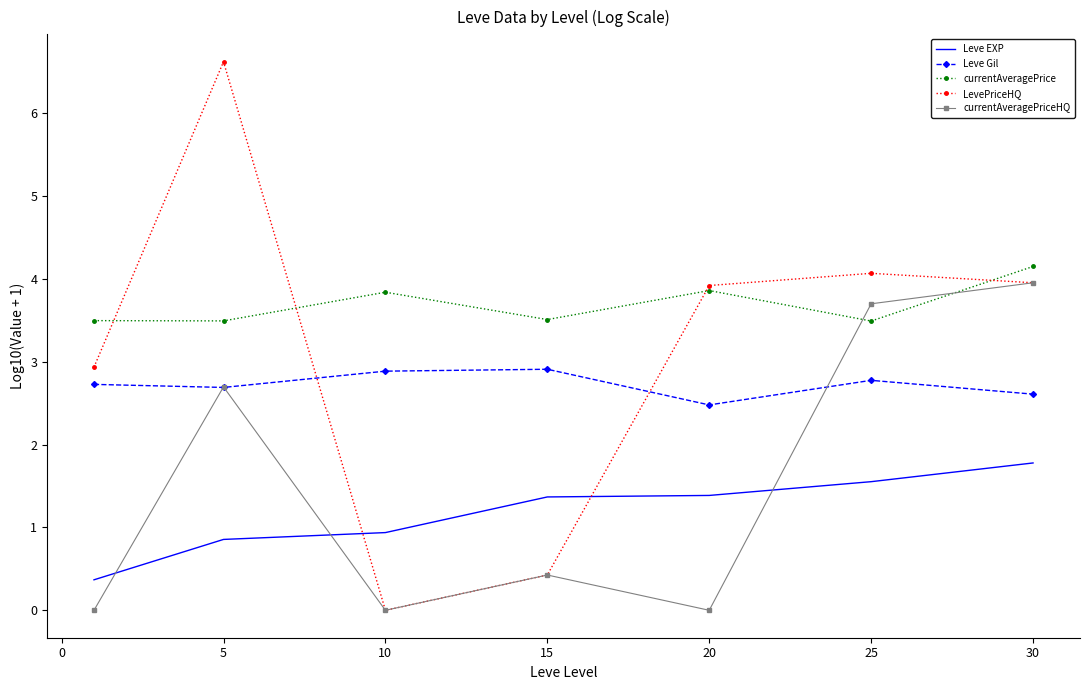

Which series has the largest range (max minus min)?

LevePriceHQ